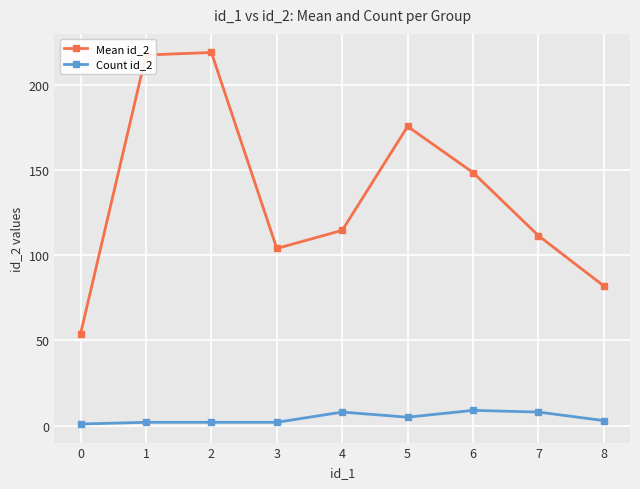

What are all the series names shown in the legend?

Mean id_2, Count id_2